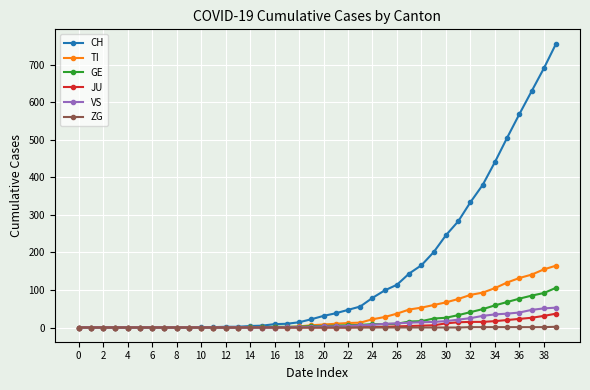

What is the maximum value shown in the chart?

757